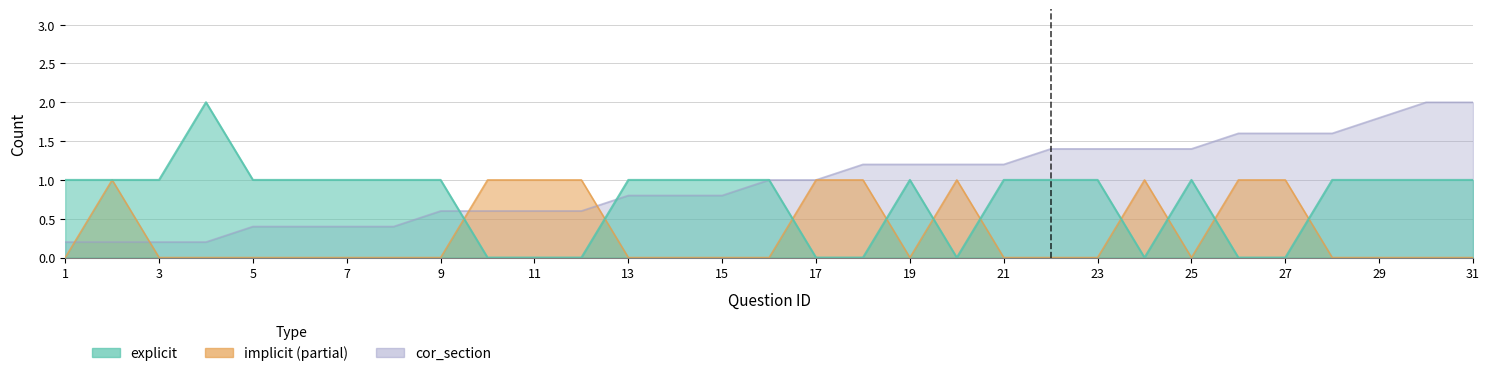

Which series has the largest range (max minus min)?

explicit